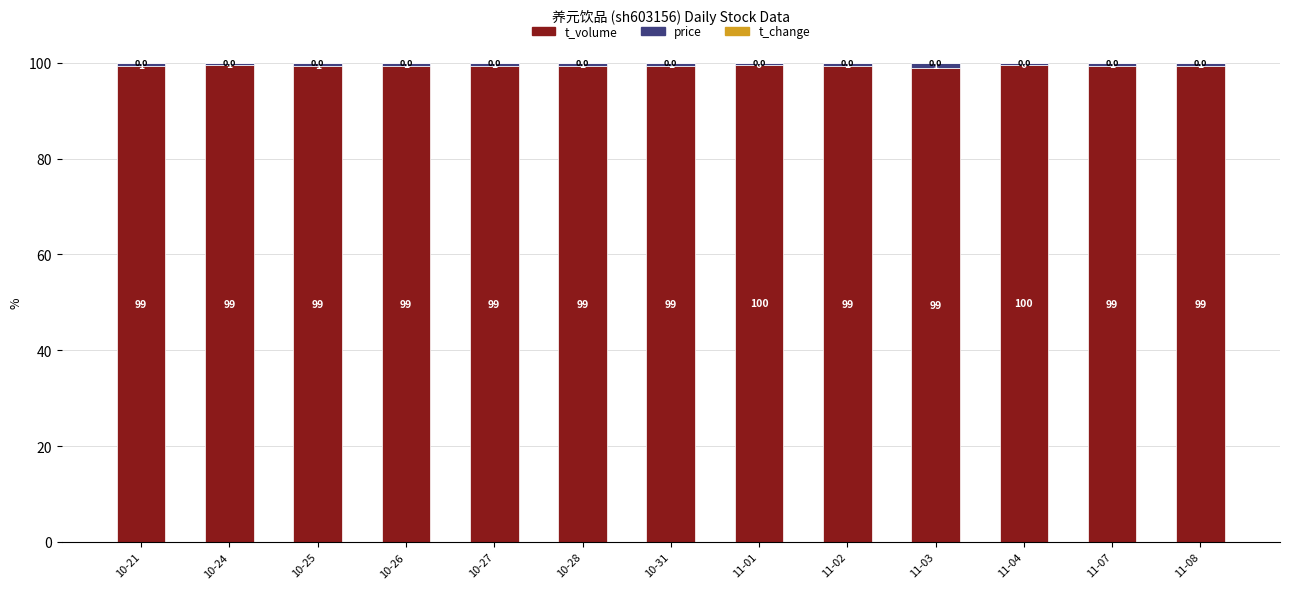

The value of t_volume at 10-26 is 99.3. True or false?

True